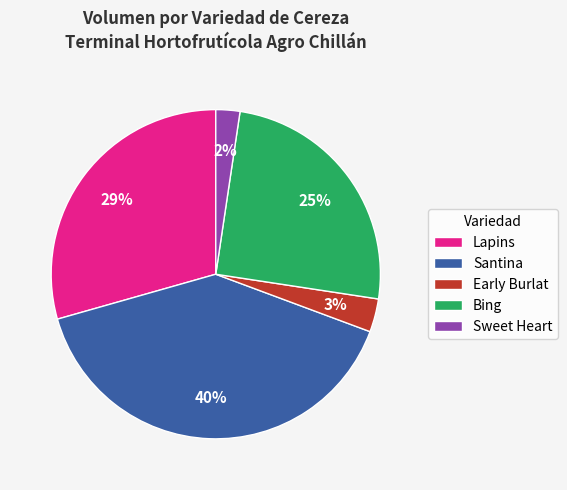

Does Santina account for over 50% of the chart?

No